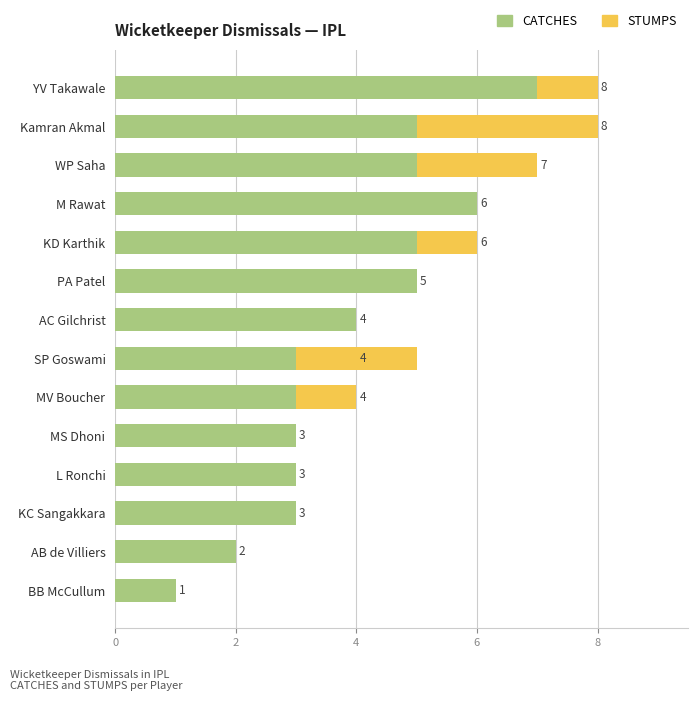

What is the highest value of the CATCHES series?

7